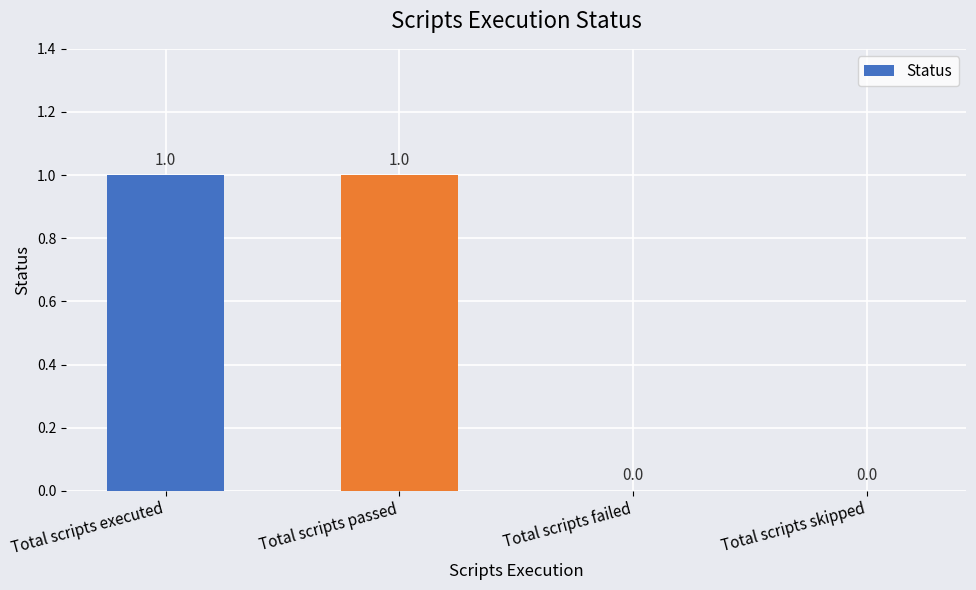

The chart shows a value of 0 at Total scripts skipped. True or false?

True